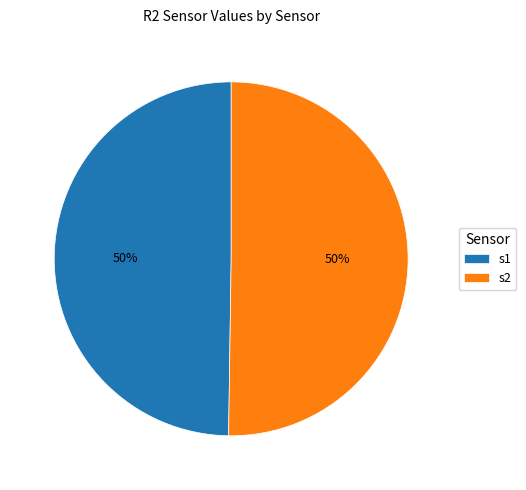

Count the number of slices in the pie.

2